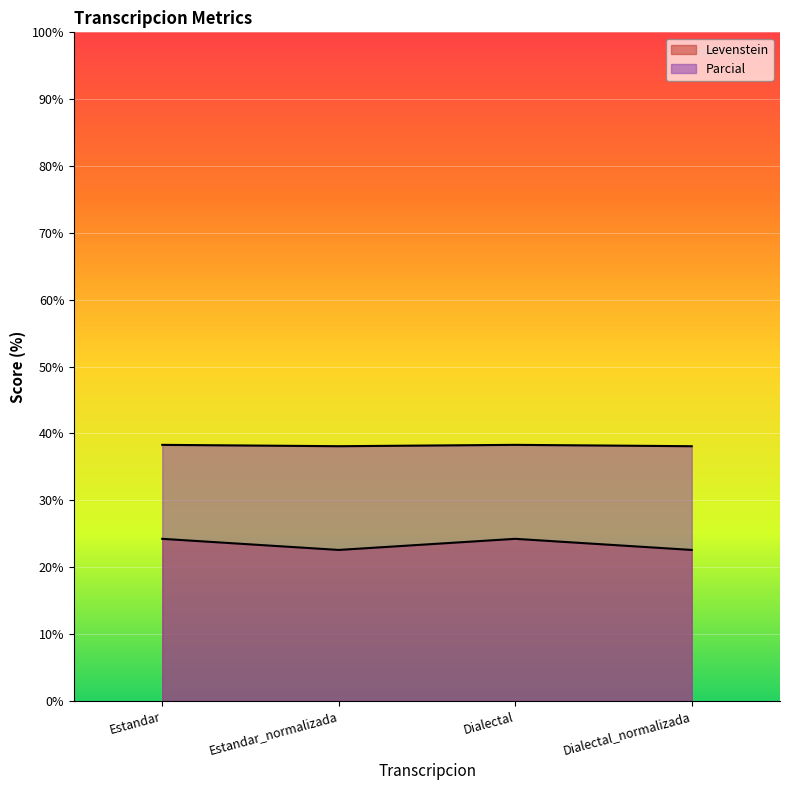

How many data points in Parcial are less than 24?

2